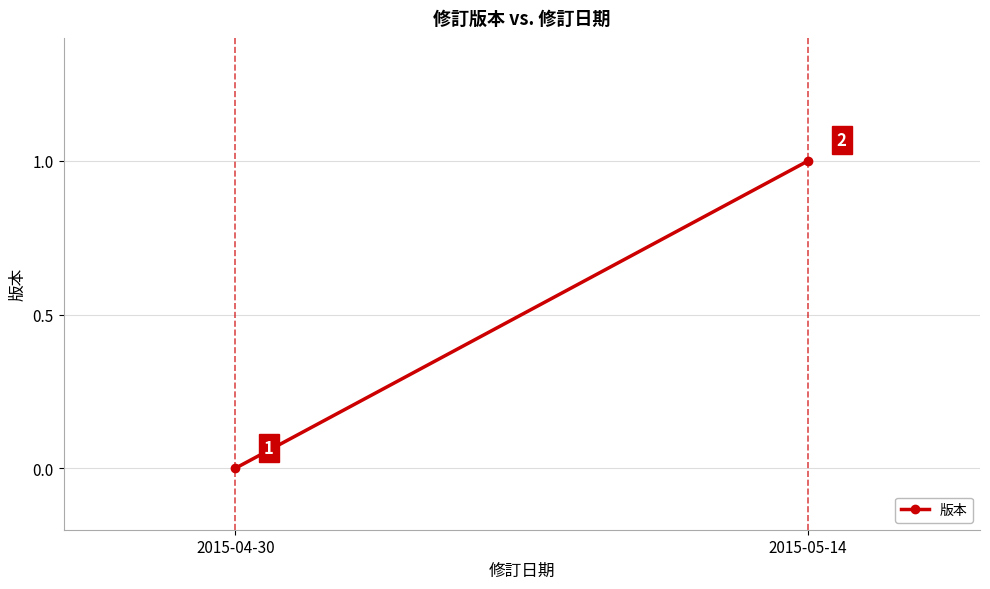

Is it true that the value at 2015-05-14 is 2?

False